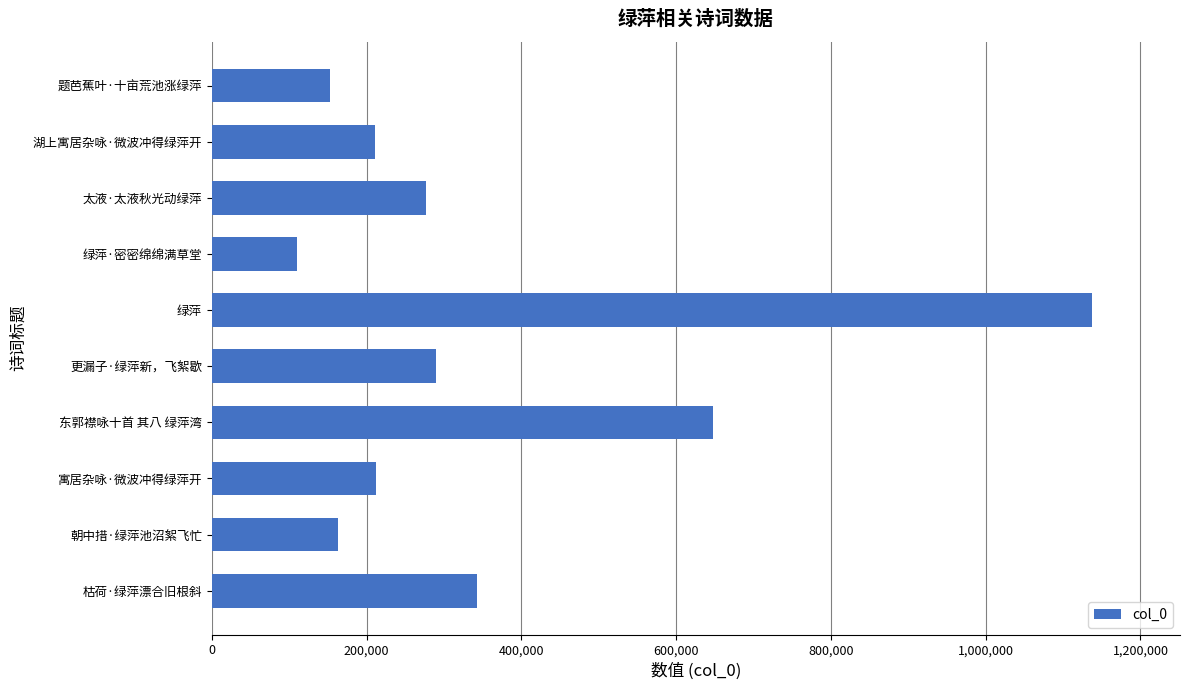

Does the chart contain stacked bars?

No